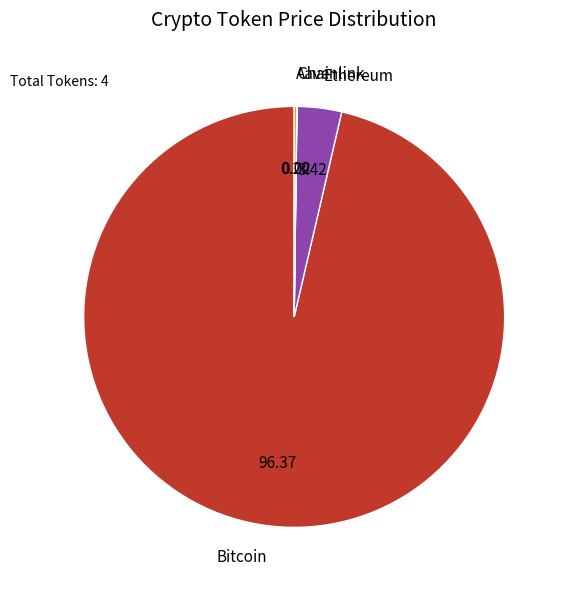

Which slice is the largest?

Bitcoin